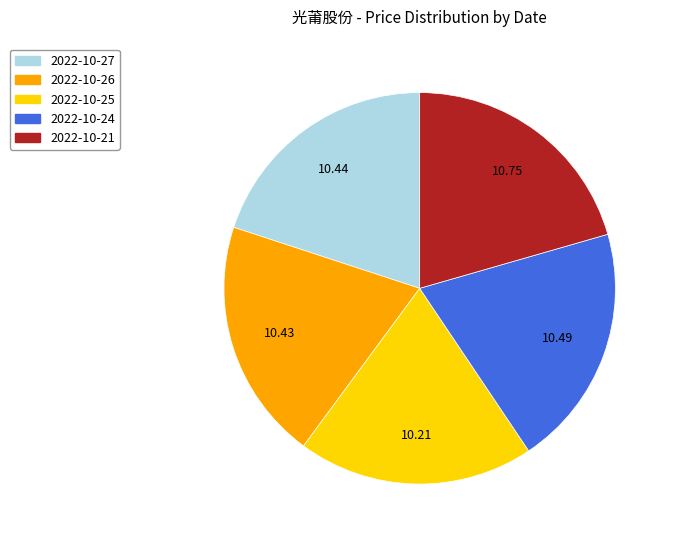

Does 2022-10-24 represent more than half of the total?

No